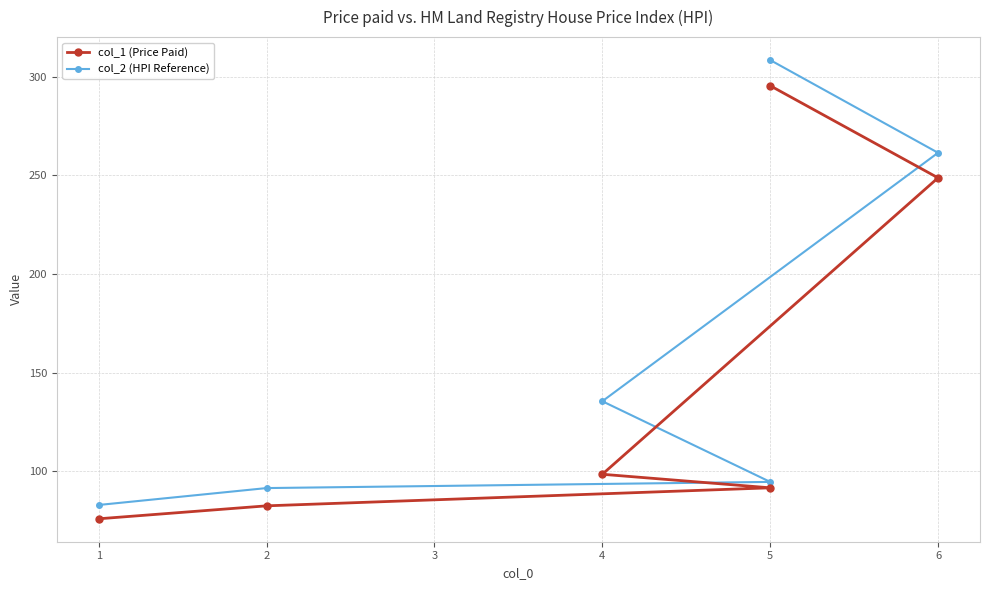

The col_1 (Price Paid) series shows 118.9 at 1. True or false?

False